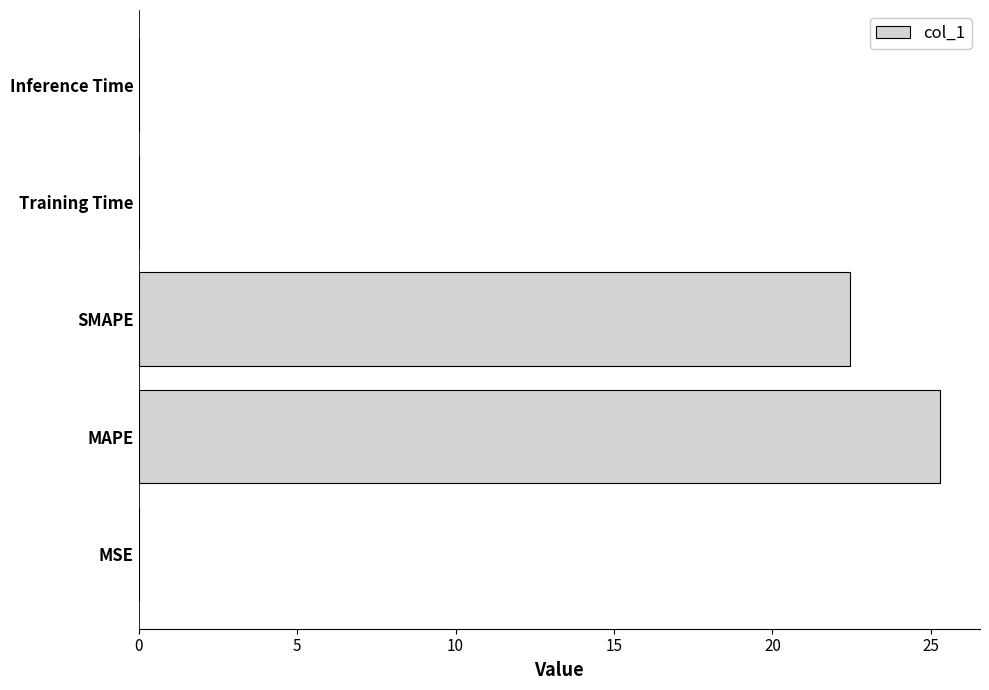

How many series are shown in this chart?

1